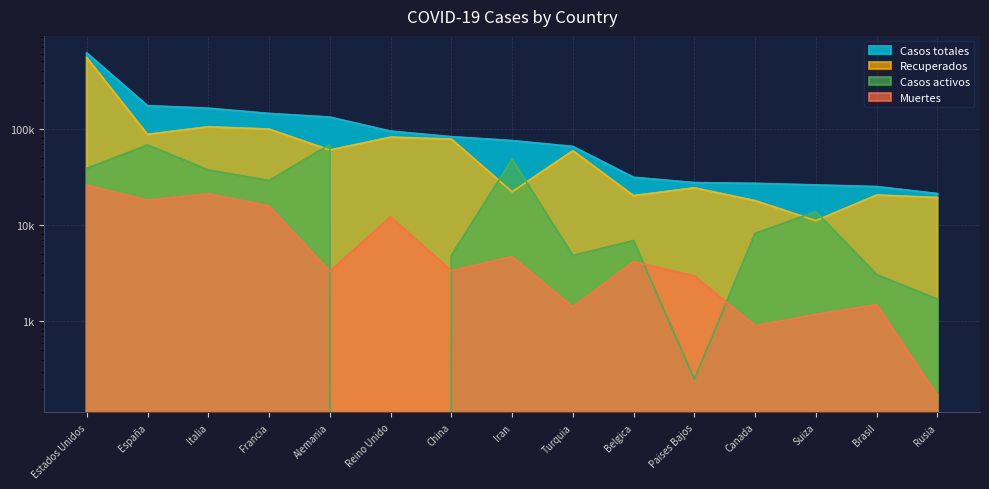

What is the value of the Casos totales point at the 12th from the left?

26897